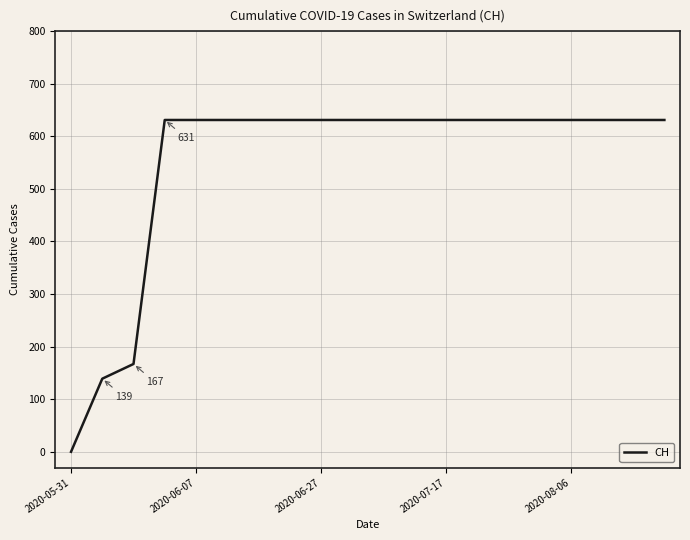

What is the maximum value shown in the chart?

631